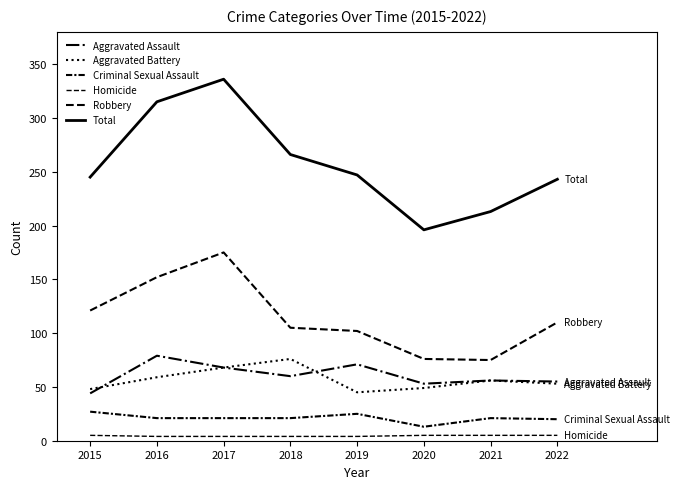

Which category has the lowest value in the Homicide series?

2016